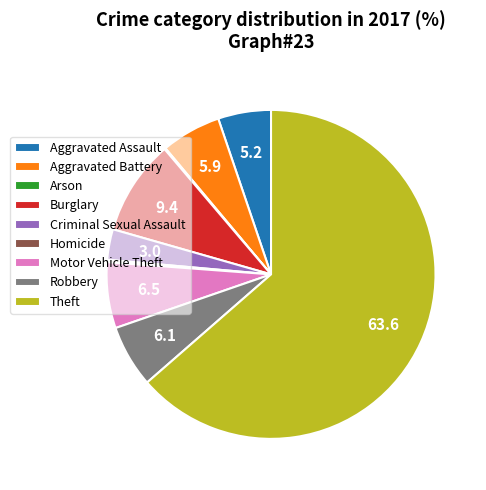

Is there any slice that represents more than half of the pie?

Yes